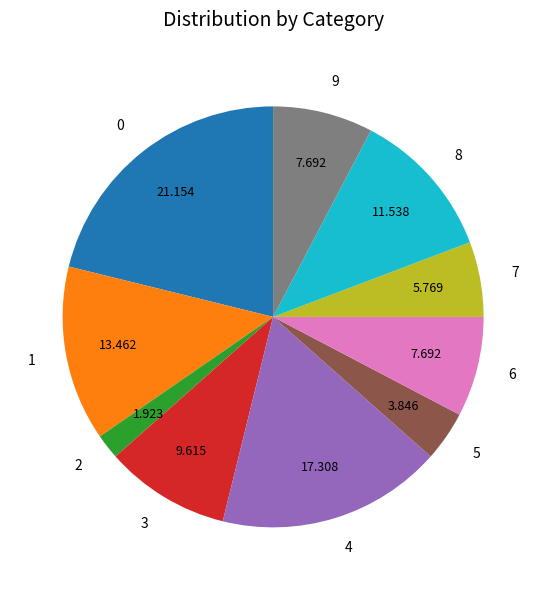

Combined, do 9 and 3 account for over 50%?

No